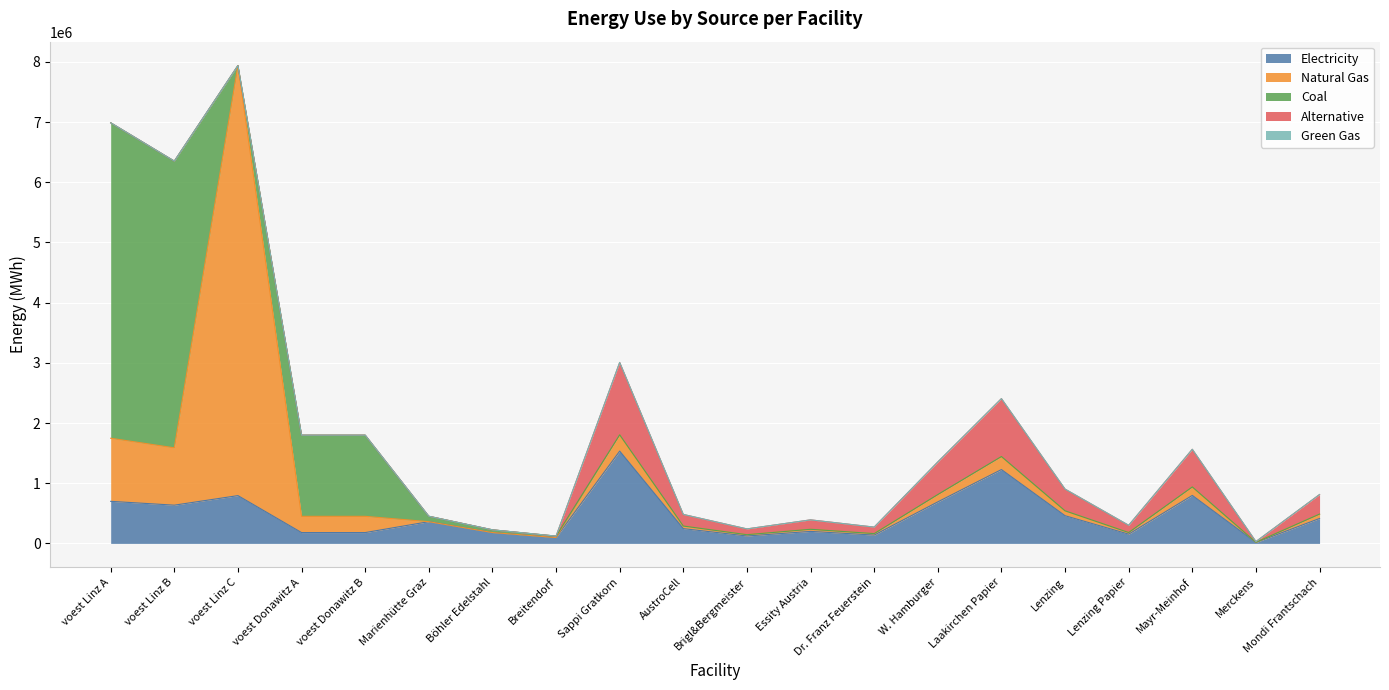

Between Sappi Gratkorn and Merckens, which series saw the biggest shift?

elec